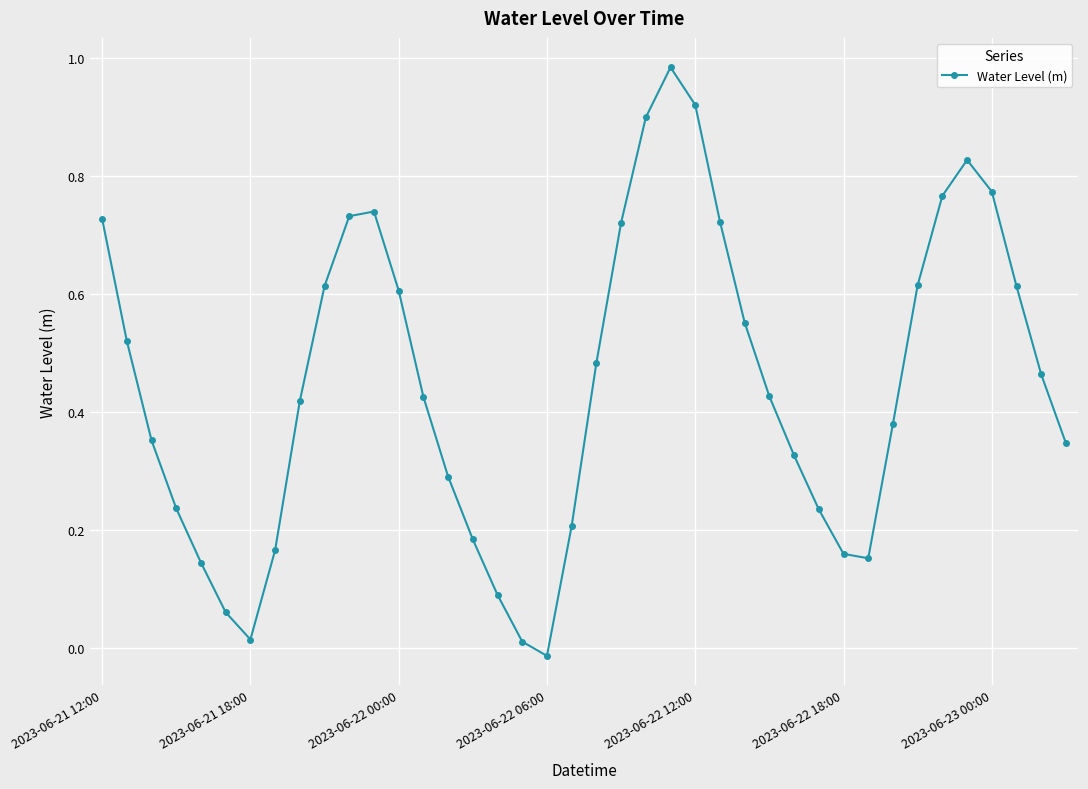

How many interior local peaks (higher than both neighbors) does the data have?

3